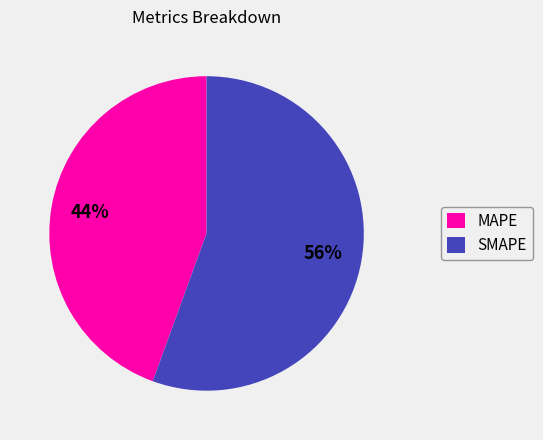

Combined, do SMAPE and MAPE account for over 50%?

Yes